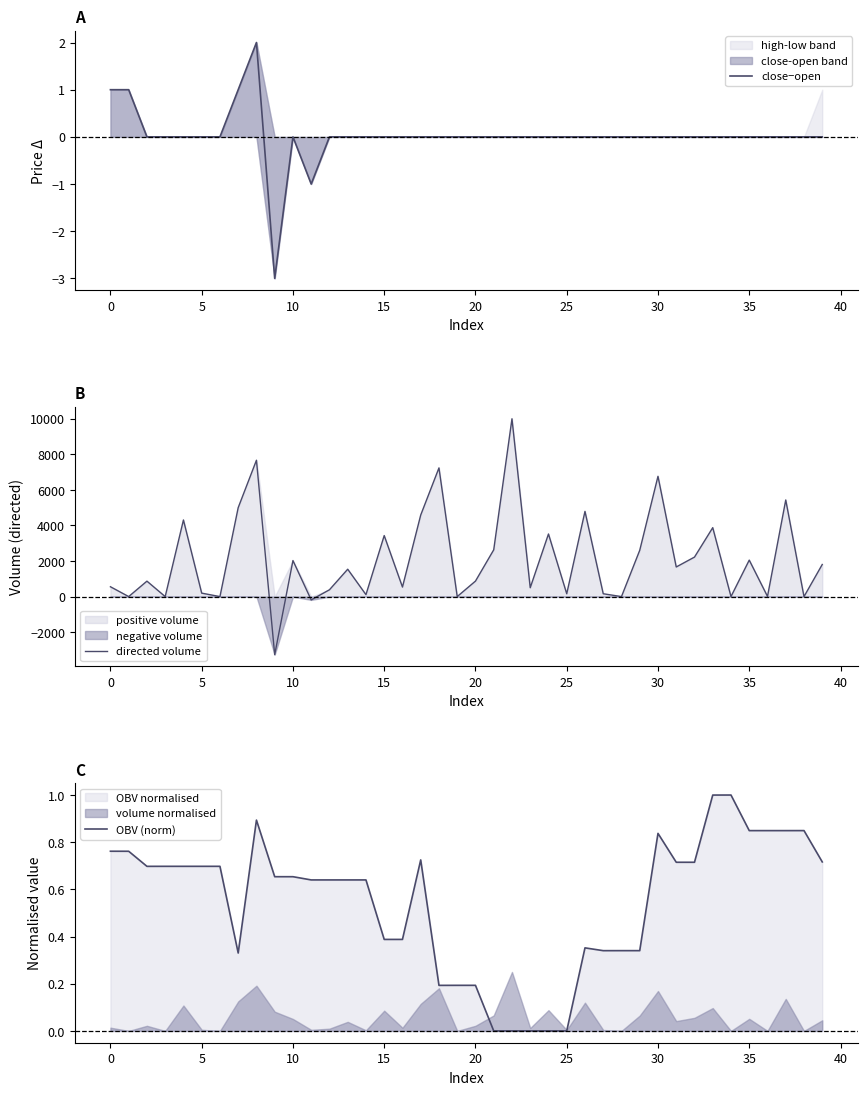

What is the value of the OBV (norm) point at the 40th from the left?

0.7